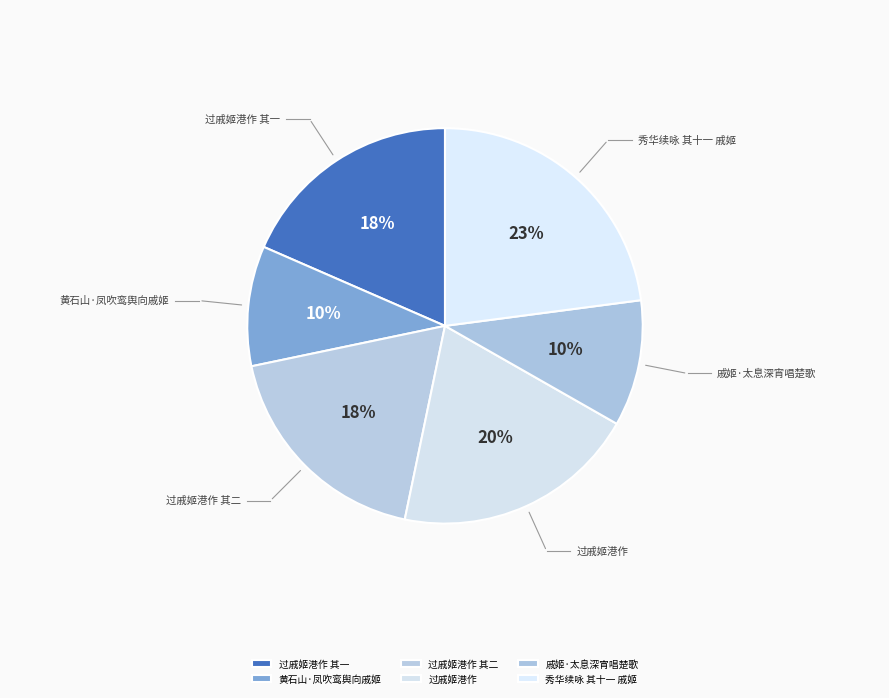

How many slices are in this pie chart?

6